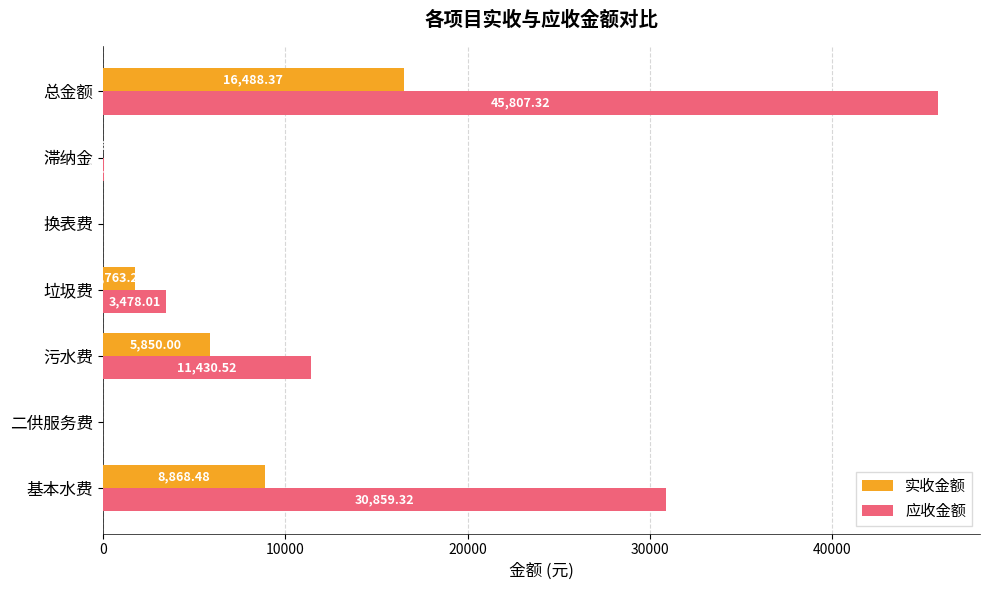

At which category is the sum across all series the highest?

总金额